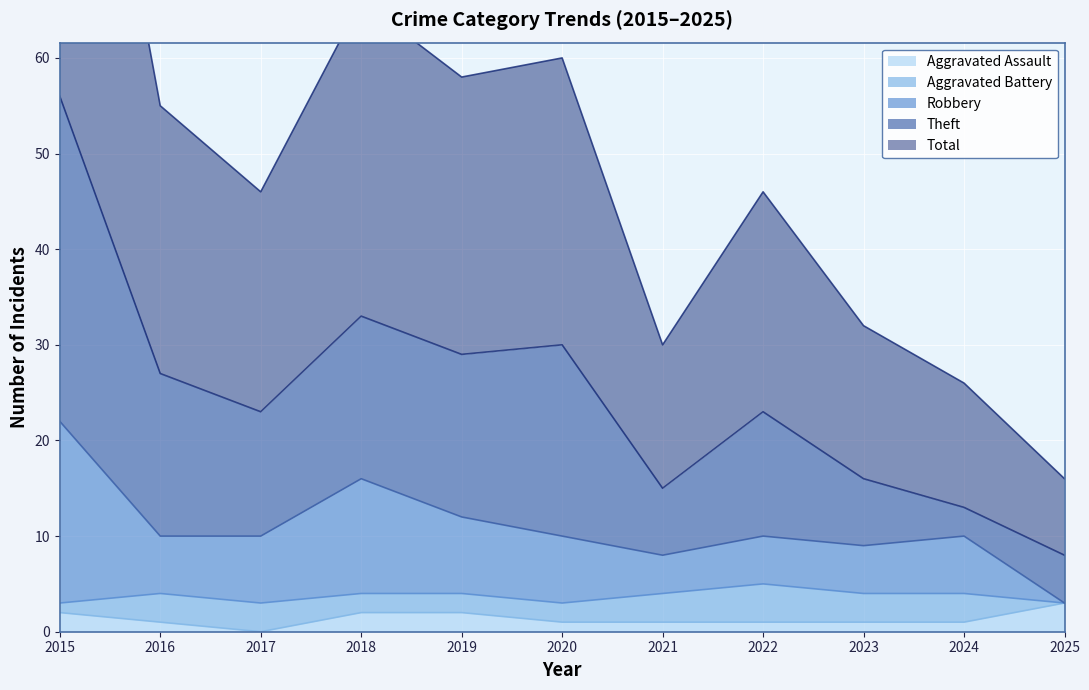

What is the difference between the second highest and second lowest values in the Aggravated Assault series?

1